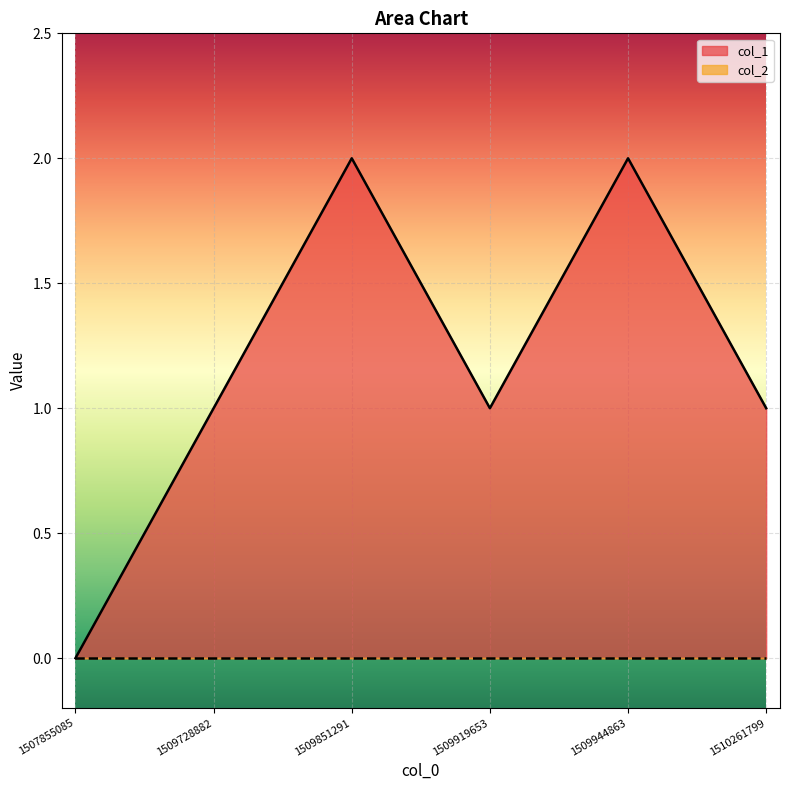

How many interior local valleys (lower than both neighbors) does the data have?

1